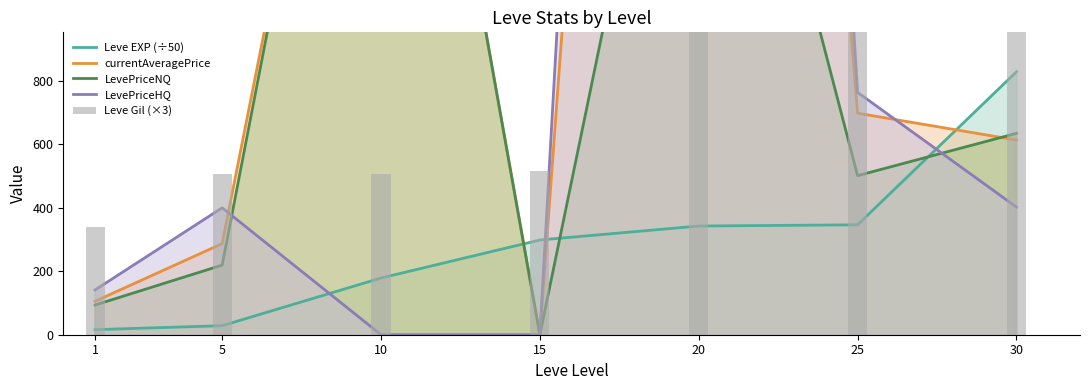

At how many categories does at least one series exceed 6868?

1